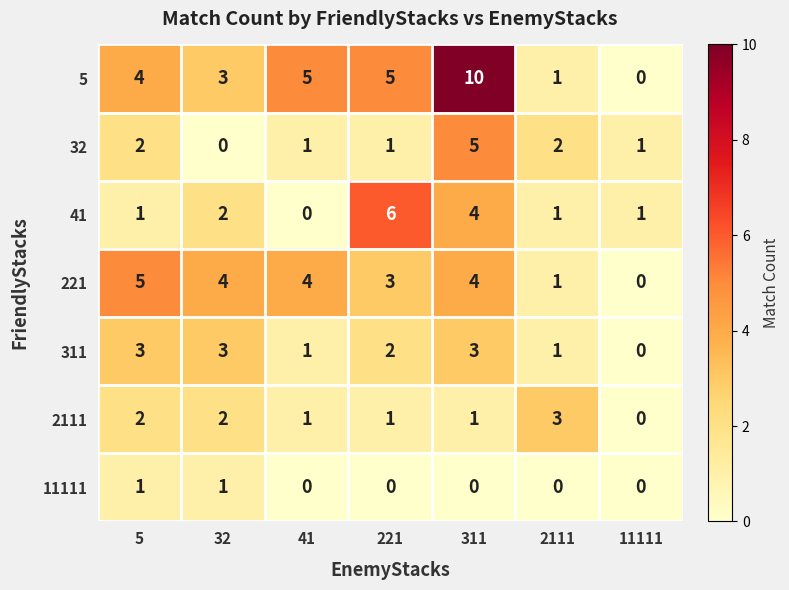

Which series has the largest total across all categories?

5